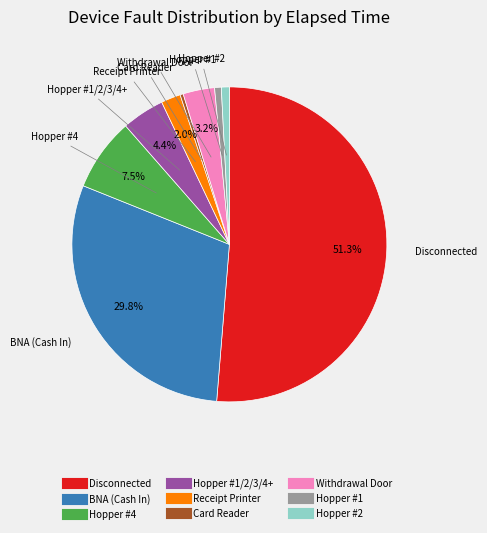

How many segments does this pie chart have?

9